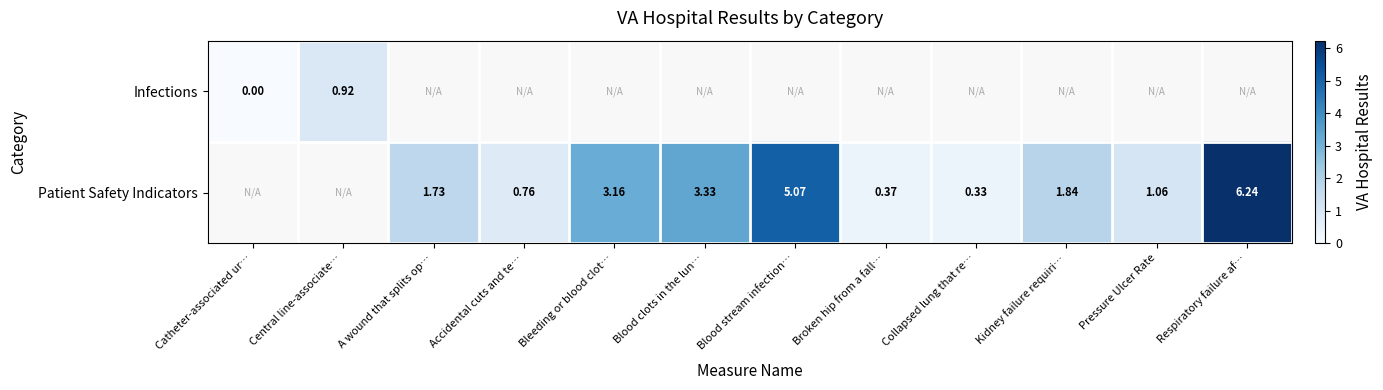

Which category has the lowest value across all series?

Catheter-associated ur…